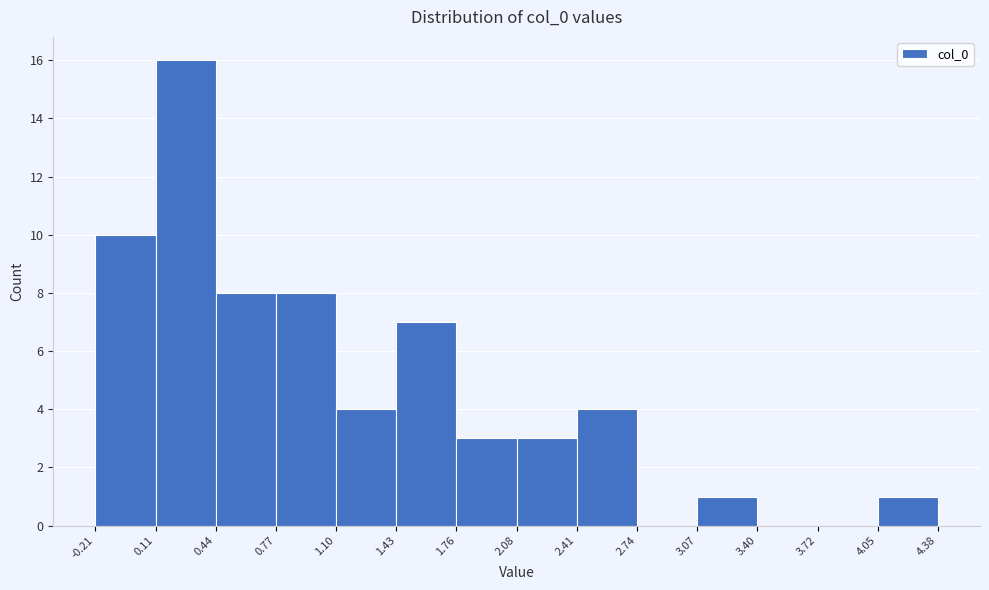

Over which range of the x-axis is the bar tallest?

0.11 to 0.44